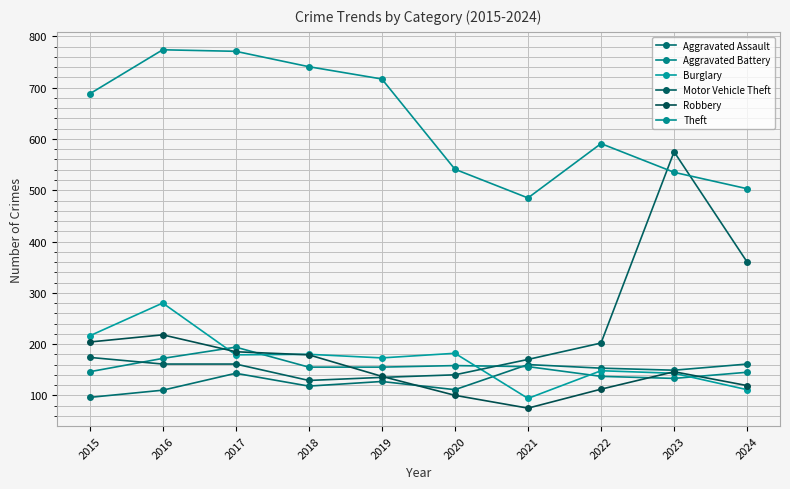

List the labels in order of Aggravated Assault value, largest first.

2024, 2021, 2022, 2023, 2017, 2019, 2018, 2020, 2016, 2015